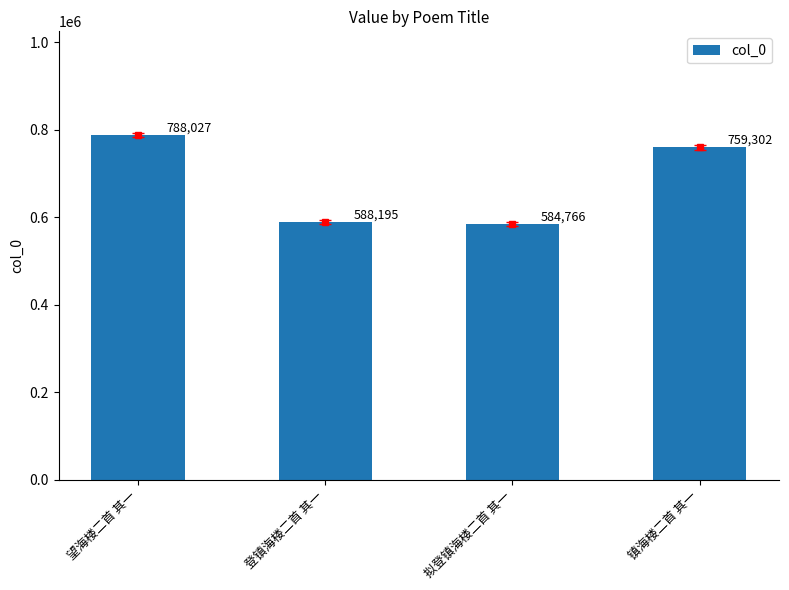

Does the chart contain stacked bars?

No